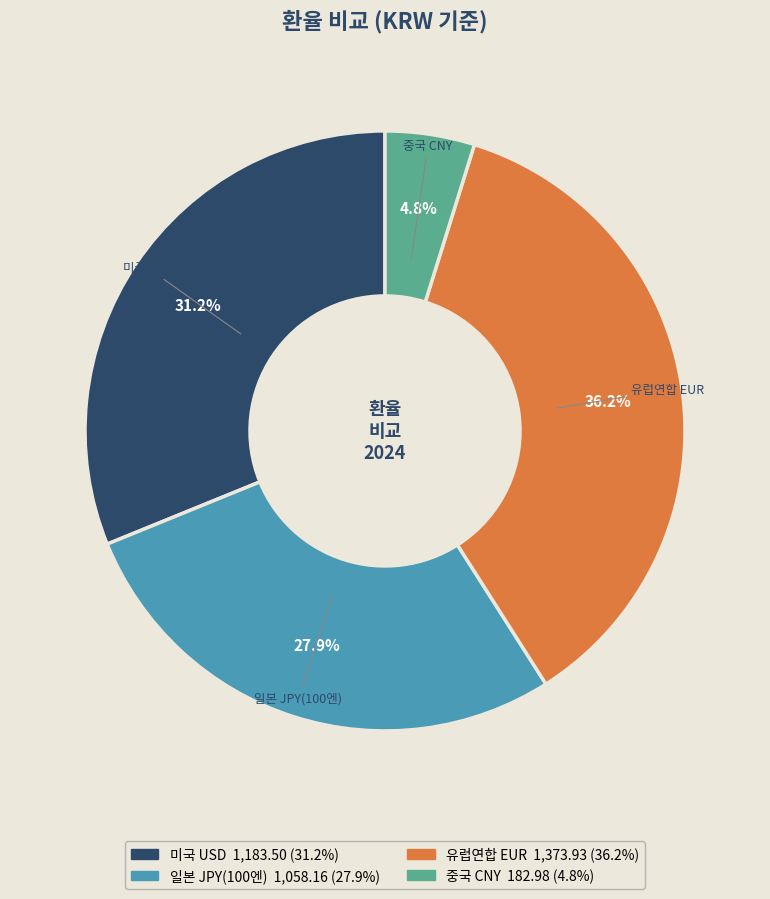

Rank the categories by value from lowest to highest.

중국 CNY, 일본 JPY(100엔), 미국 USD, 유럽연합 EUR